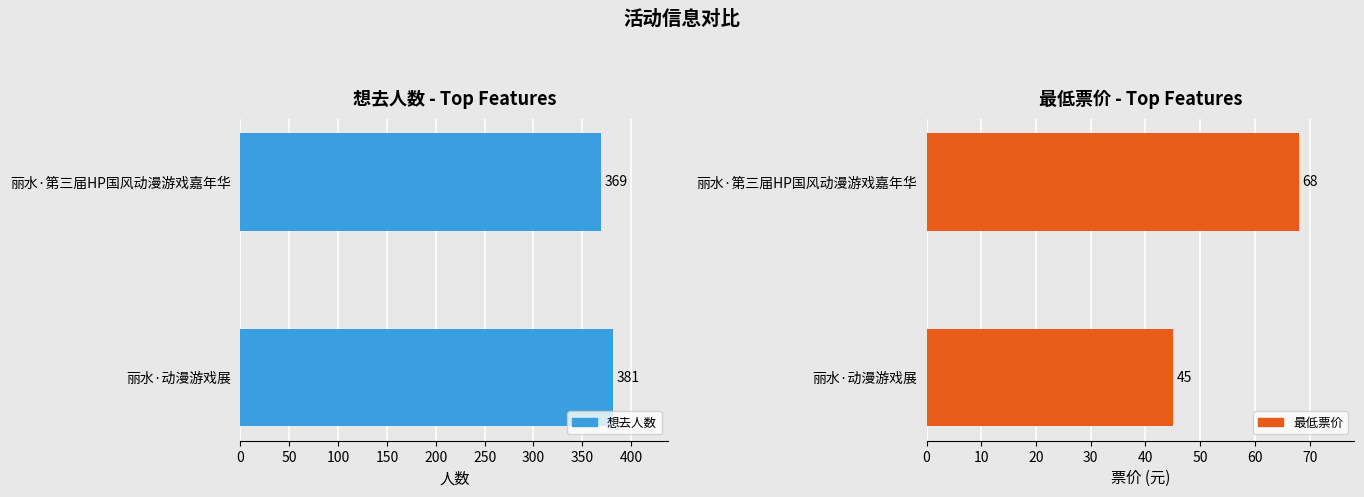

Read the 想去人数 value at 50, to the nearest 10.

380